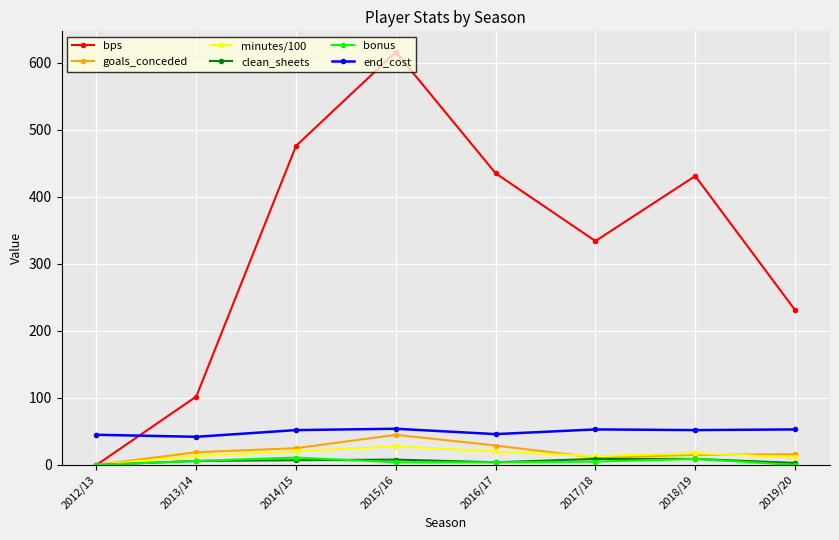

What is the highest value of the end_cost series?

54.0